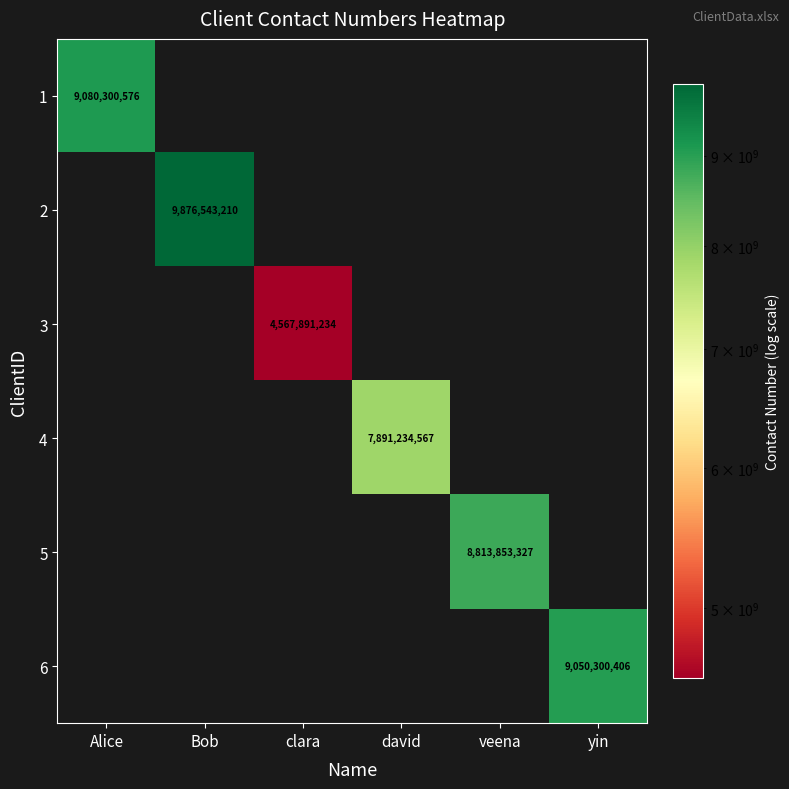

True or false: 4 has a value of 1980297532 at david.

False